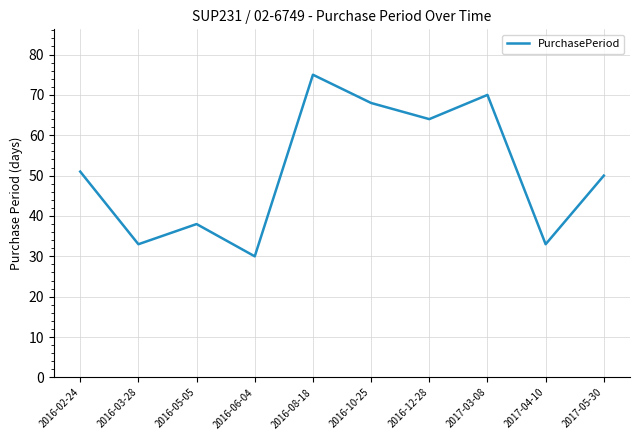

Read the value at 2016-08-18, to the nearest 10.

80